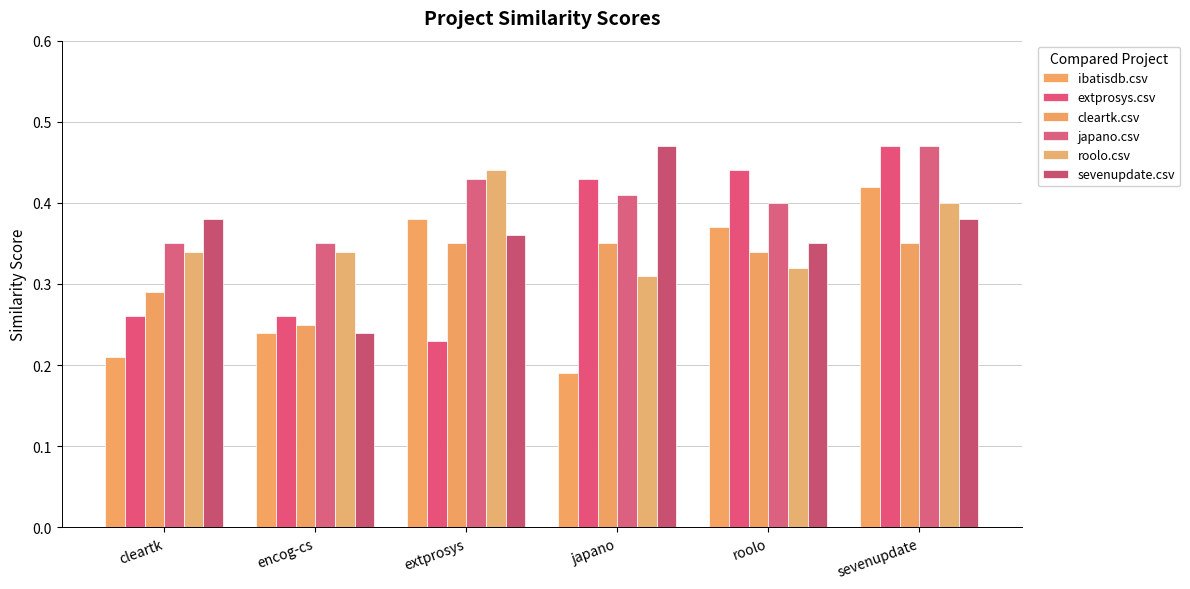

How many bars are there in total?

36